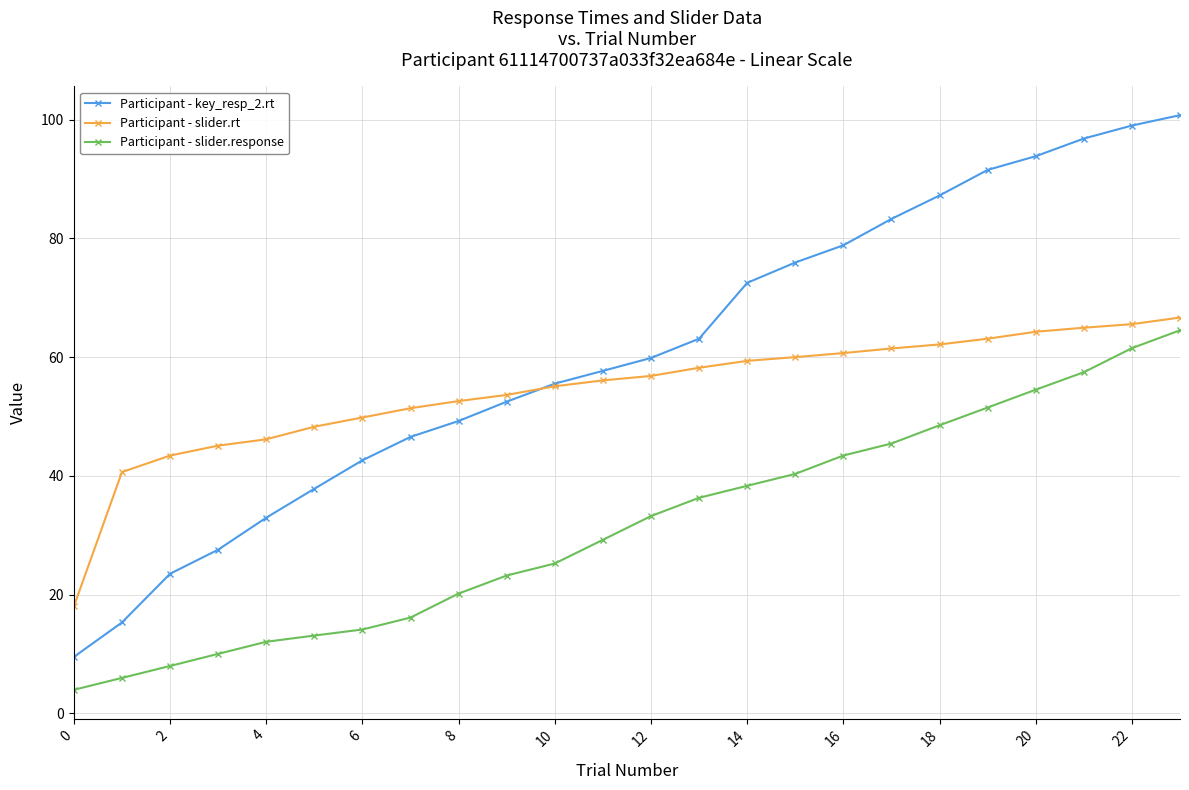

True or false: Participant - slider.response and Participant - key_resp_2.rt intersect in this chart.

False